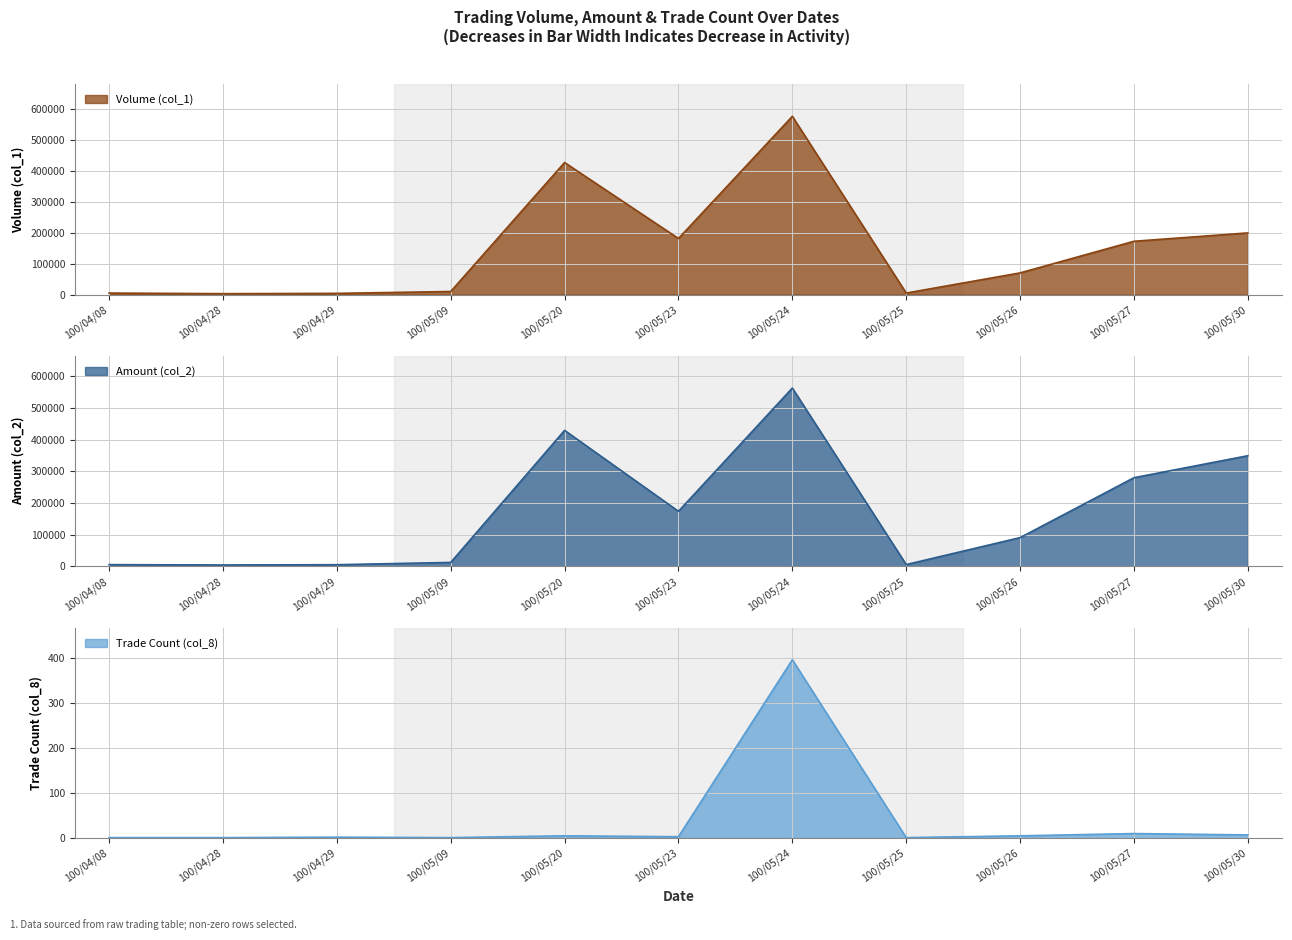

At which category is the sum across all series the highest?

100/05/24